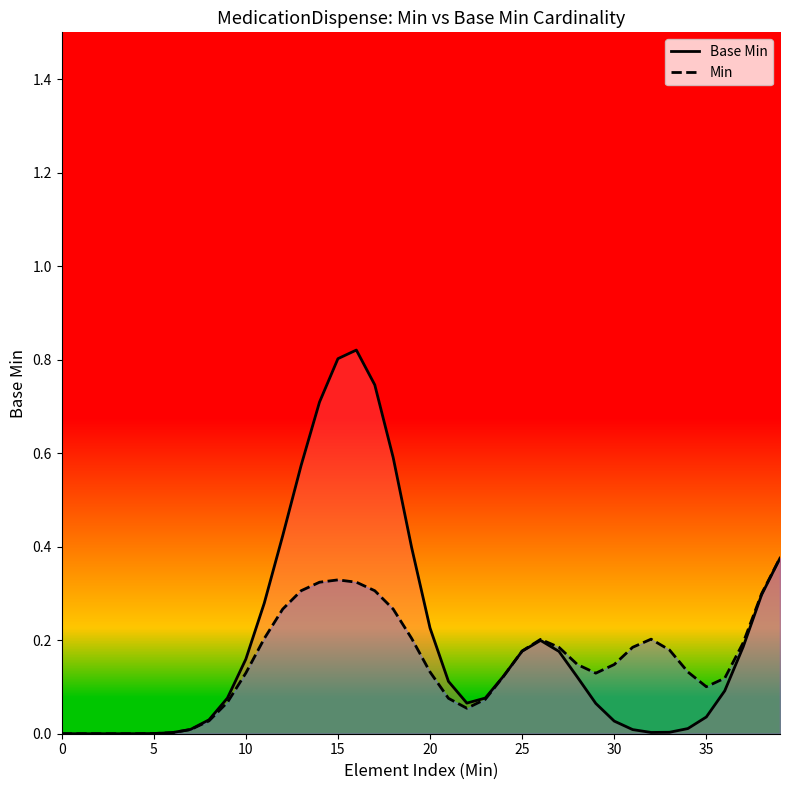

How many interior local valleys does the Base Min series have?

2